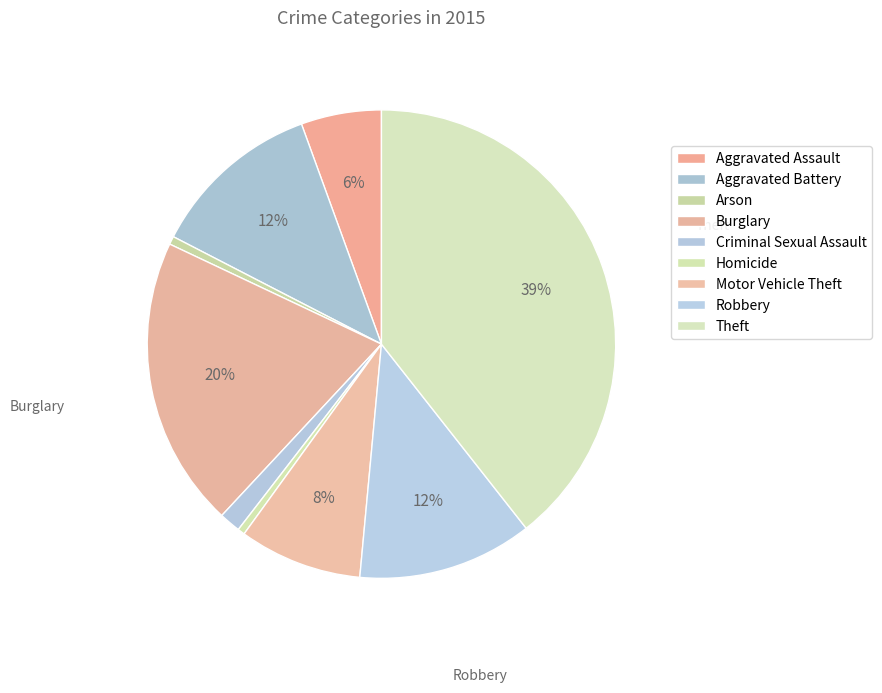

Count the number of slices in the pie.

9